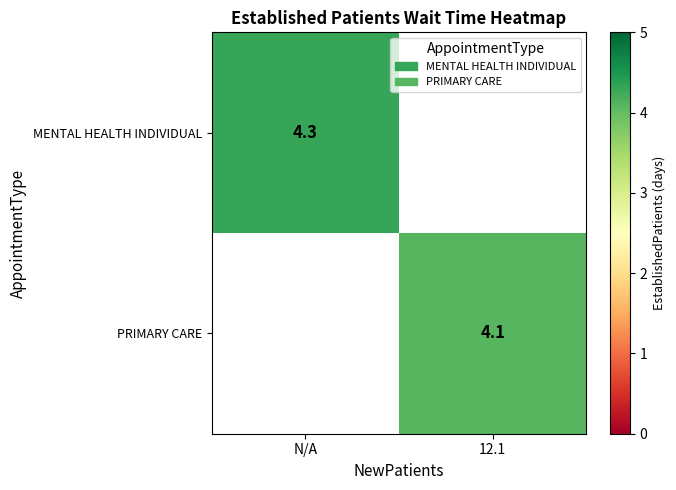

Is the value of PRIMARY CARE at 12.1 greater than the value of MENTAL HEALTH INDIVIDUAL at N/A?

No